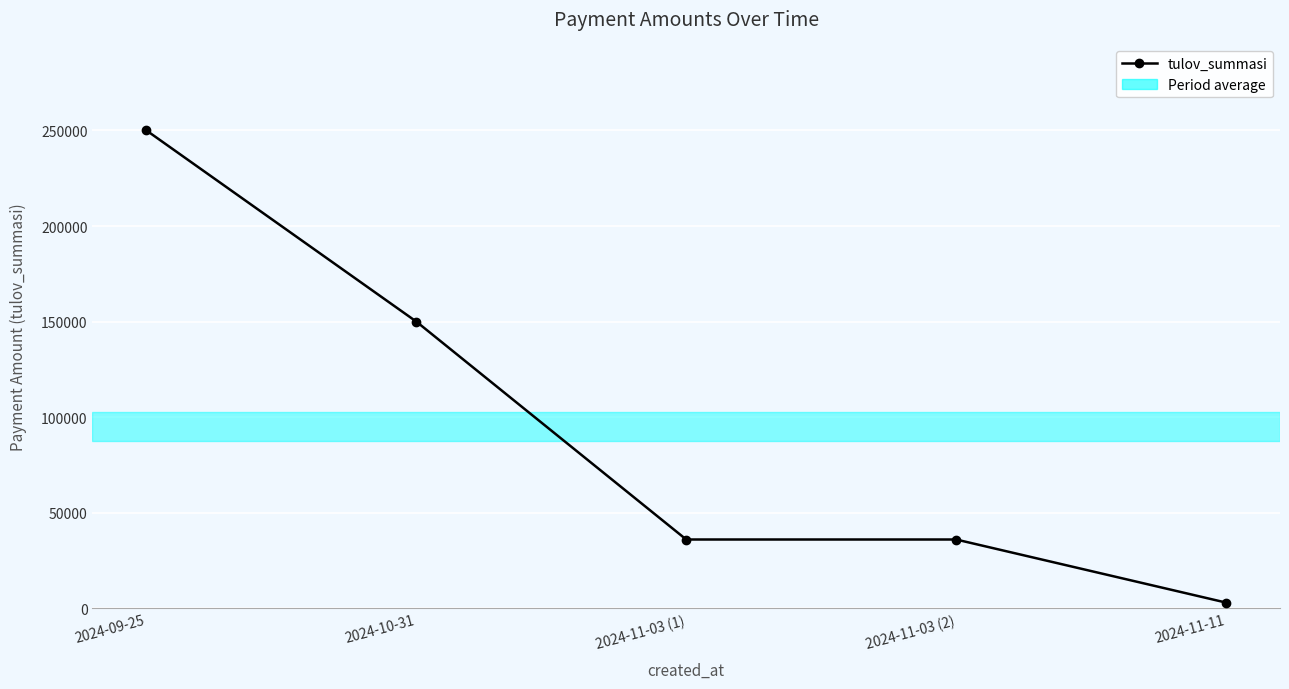

What is the sum of all values?

475000